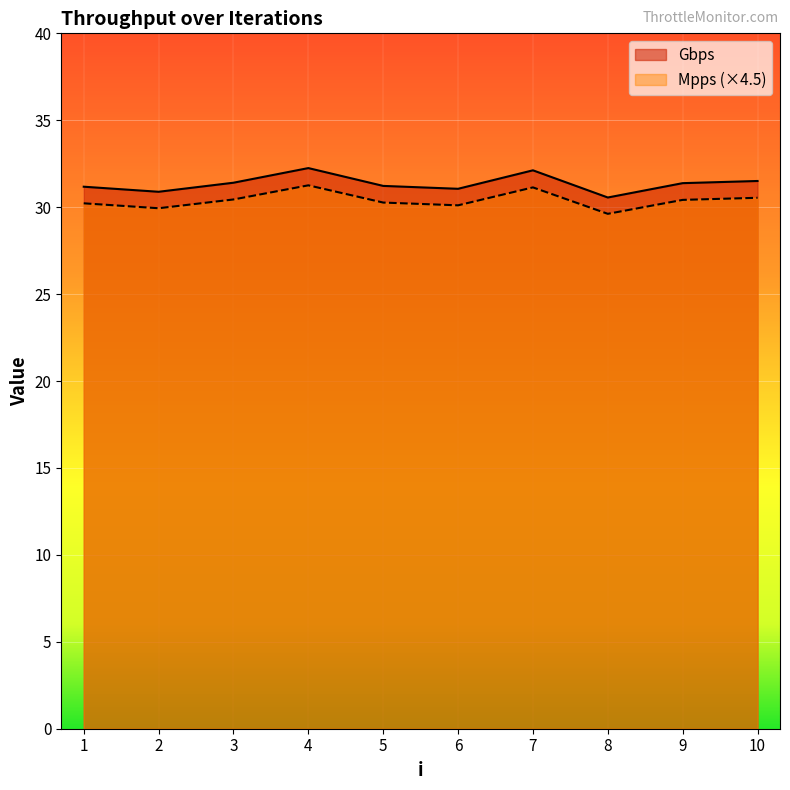

What is the difference between the second highest and second lowest values in the Gbps series?

1.2